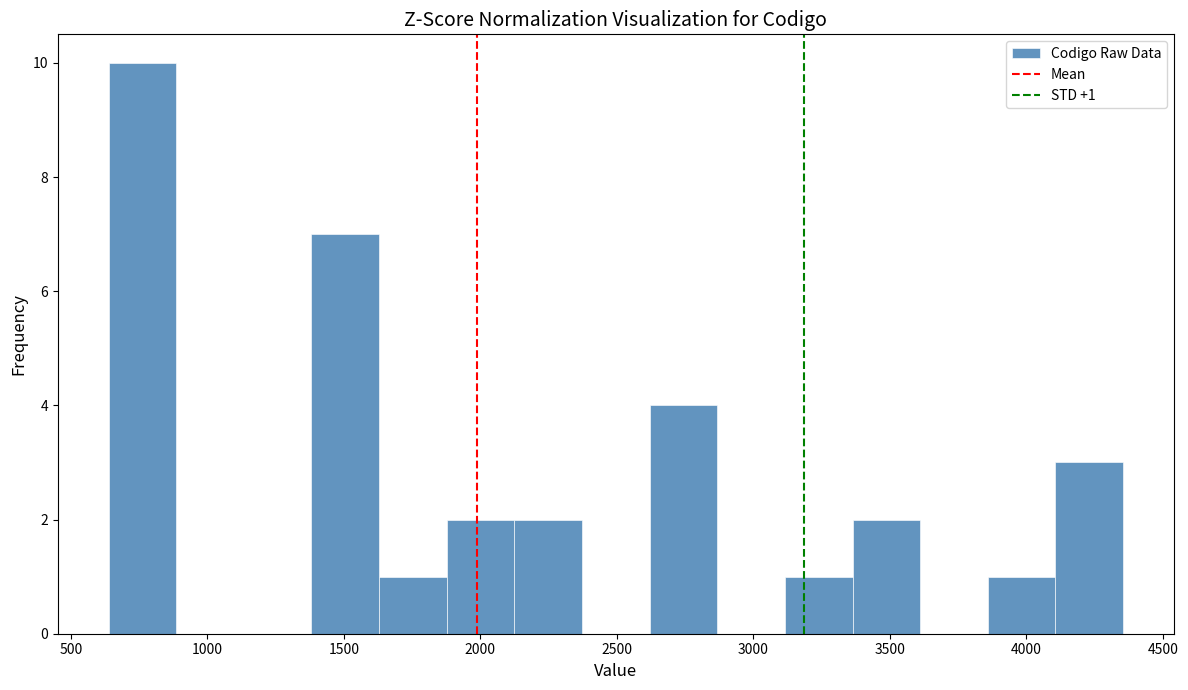

Over which range of the x-axis is the bar tallest?

650 to 900